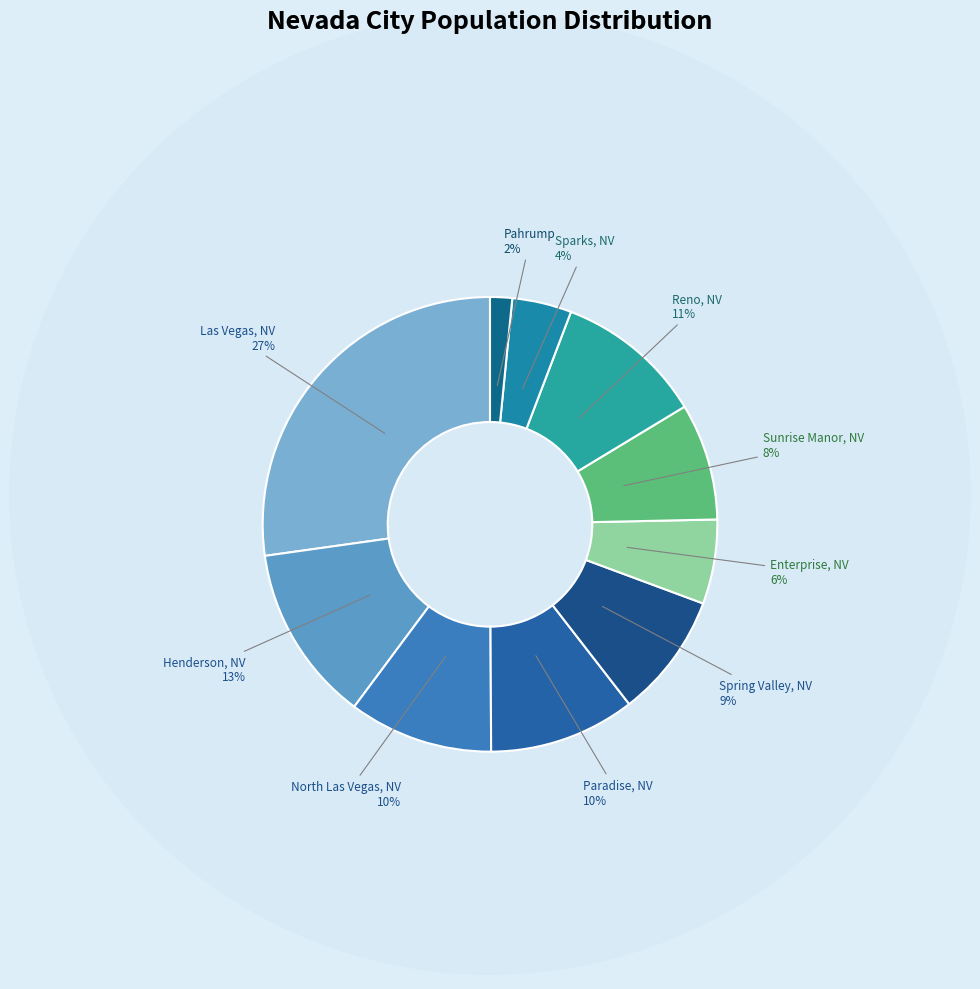

Which slice is the largest?

Las Vegas, NV